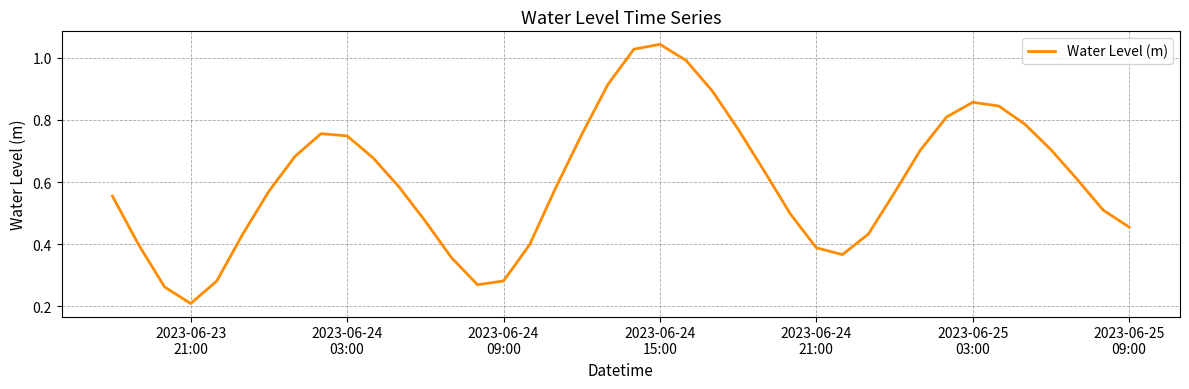

Does the chart have visible grid lines?

Yes